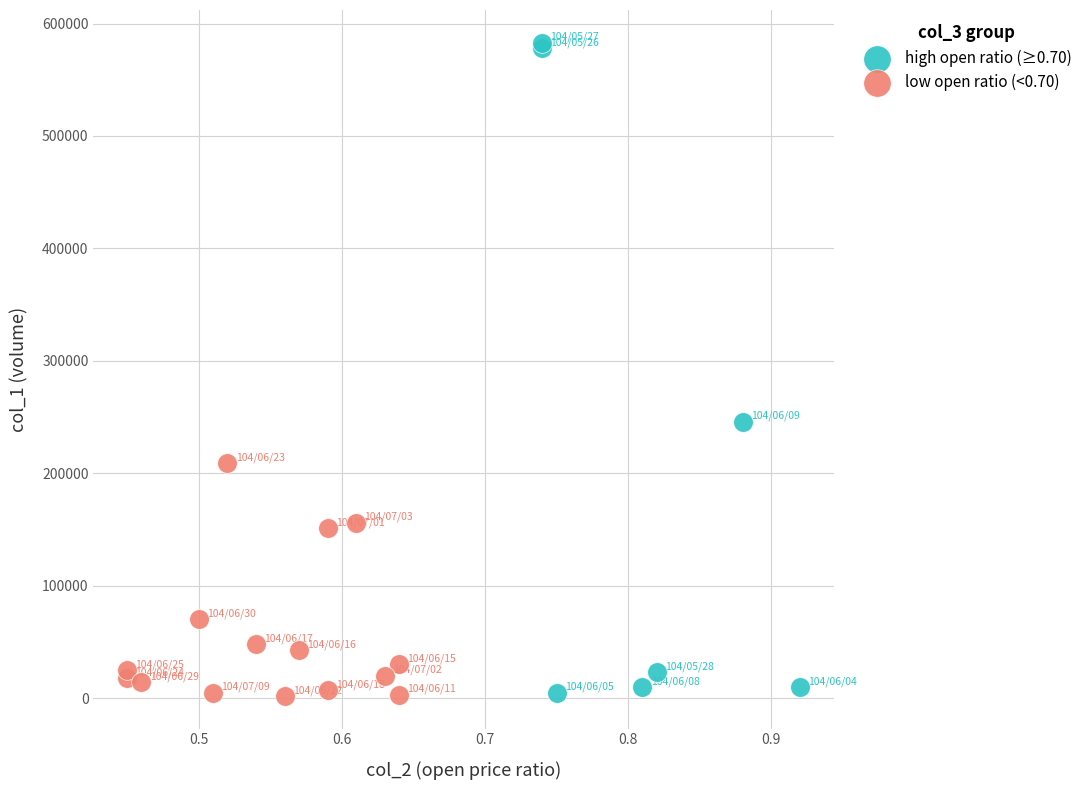

Which series reaches the maximum Y coordinate?

high open ratio (≥0.70)